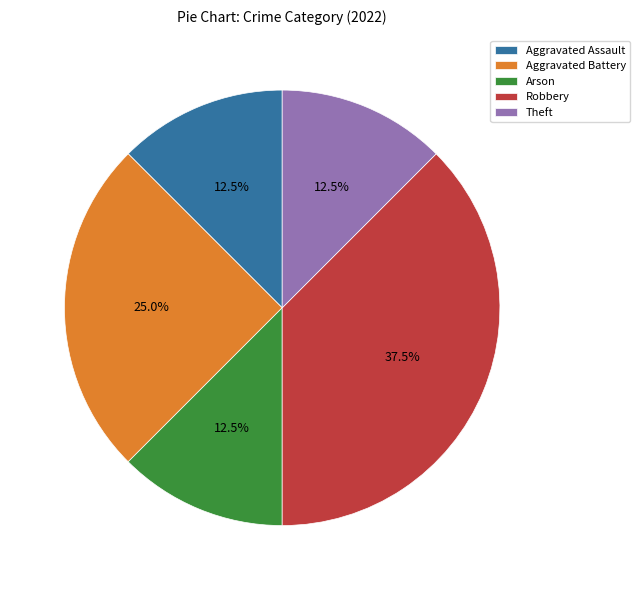

Does Robbery account for over 50% of the chart?

No